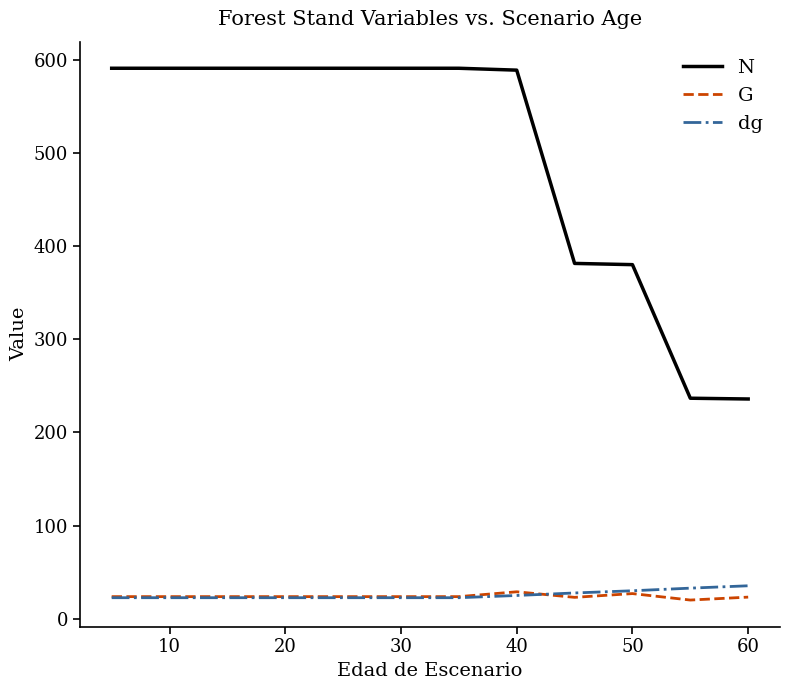

True or false: G and N intersect in this chart.

False